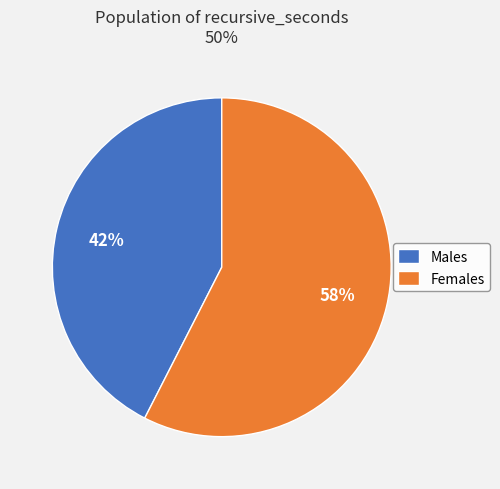

The Females slice represents 58% of the pie. True or false?

True